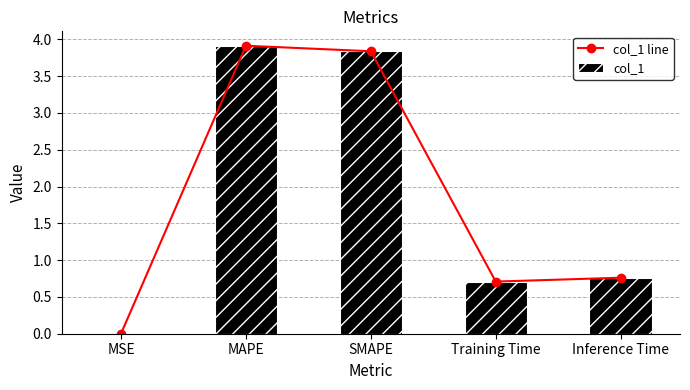

In col_1 line, how many points are higher than both neighbors (excluding endpoints)?

1